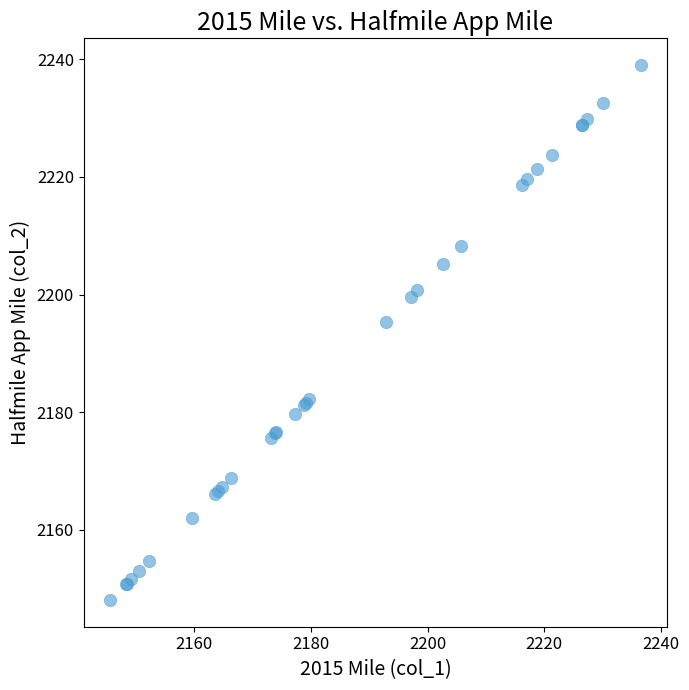

What Y value in the scatter plot is closest to 2193?

2195.3